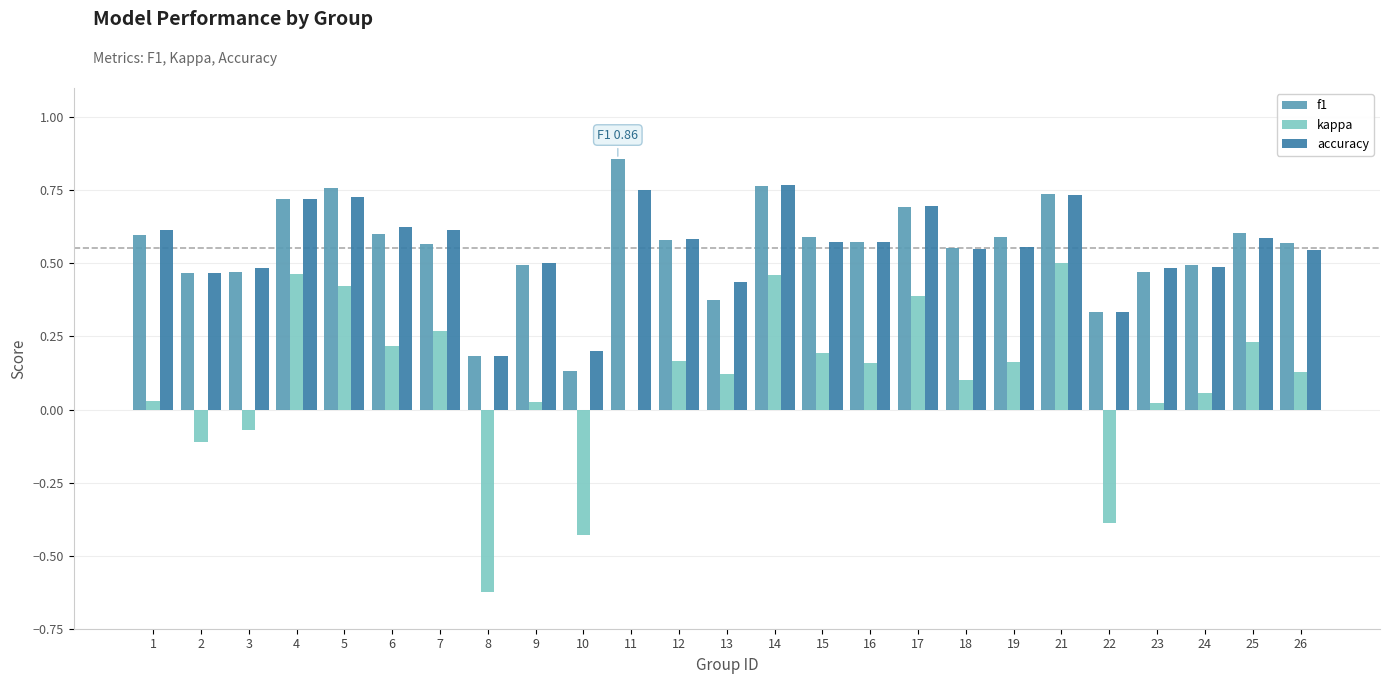

Between 22 and 26, which series saw the biggest shift?

kappa